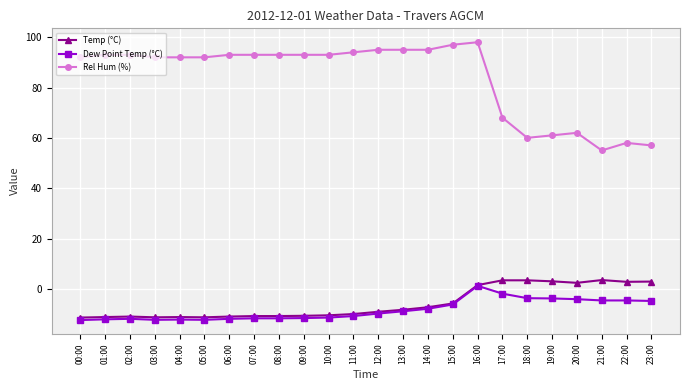

True or false: Temp (°C) has more than 0 interior local peaks.

True